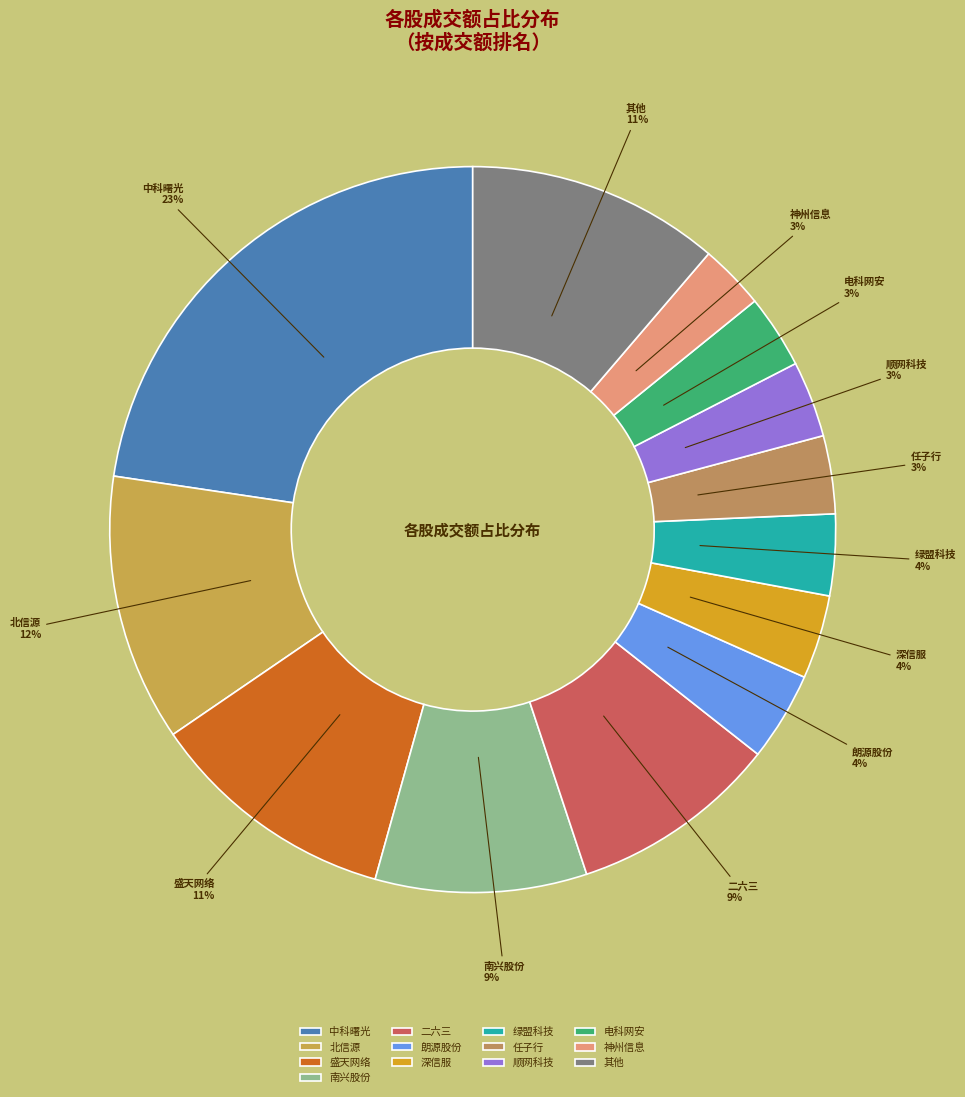

To the nearest percent, what is the difference between the 其他 and 任子行 slice percentages?

8%